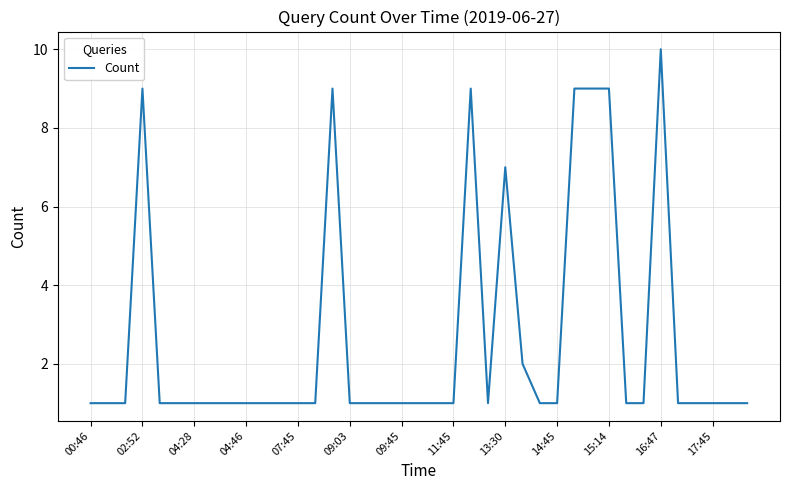

What is the average value?

3